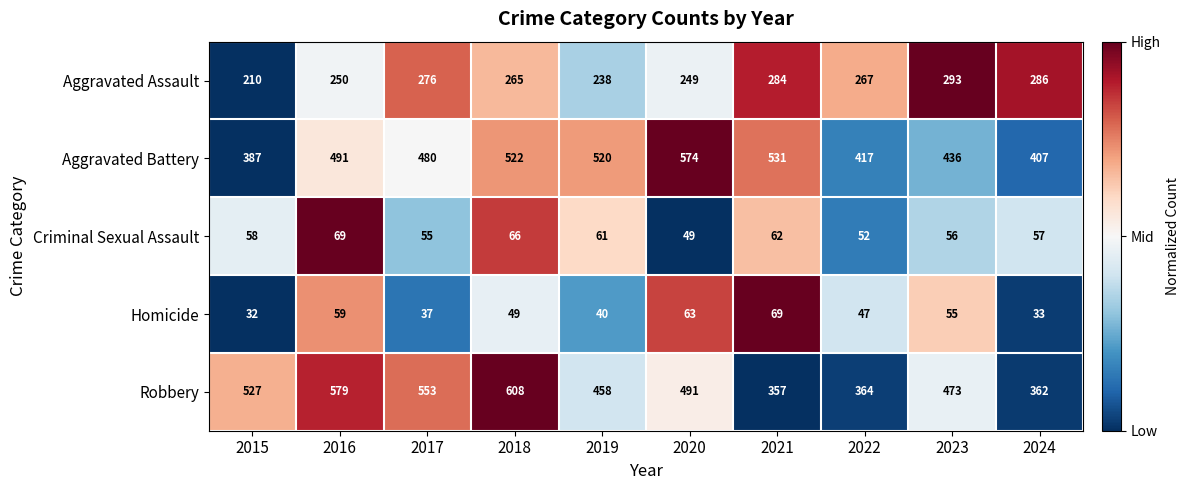

Which series has the widest spread of values?

Robbery